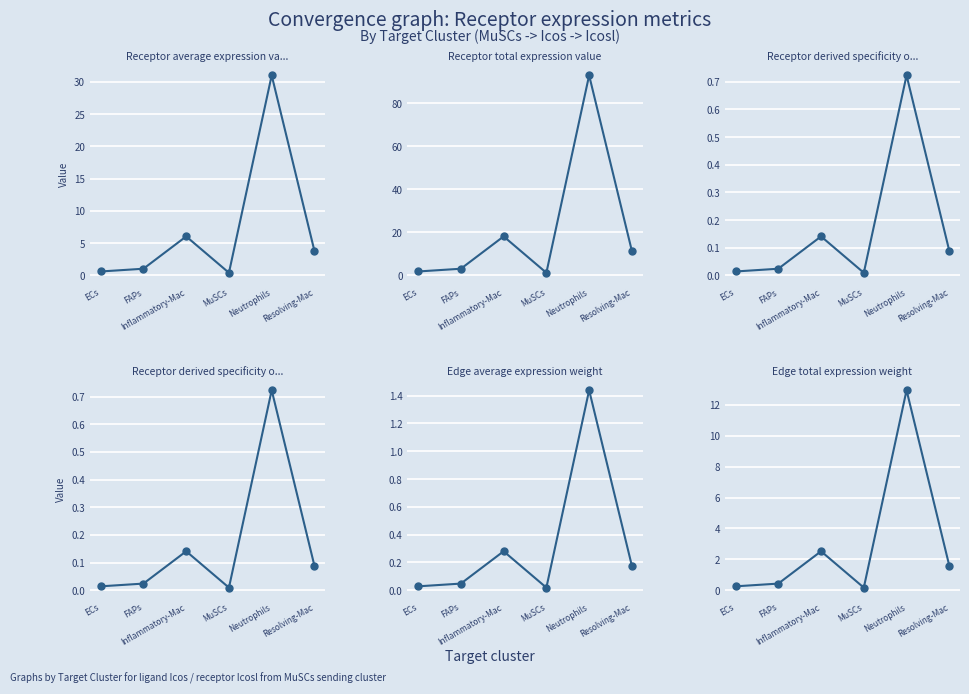

What is the sum of the Edge total expression weight values at FAPs and Neutrophils?

13.4